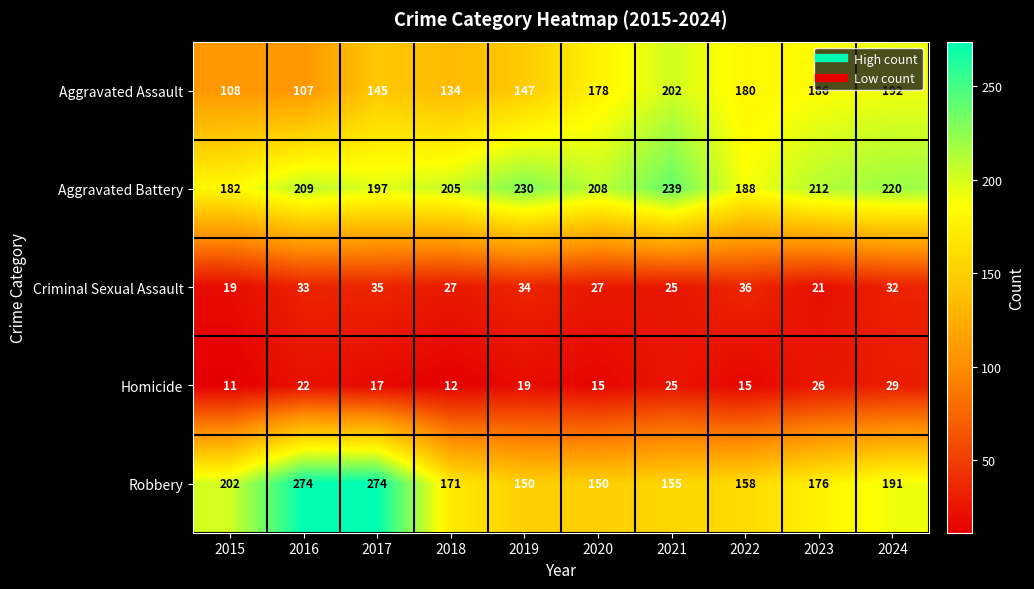

The value of Criminal Sexual Assault at 2024 is 32. True or false?

True